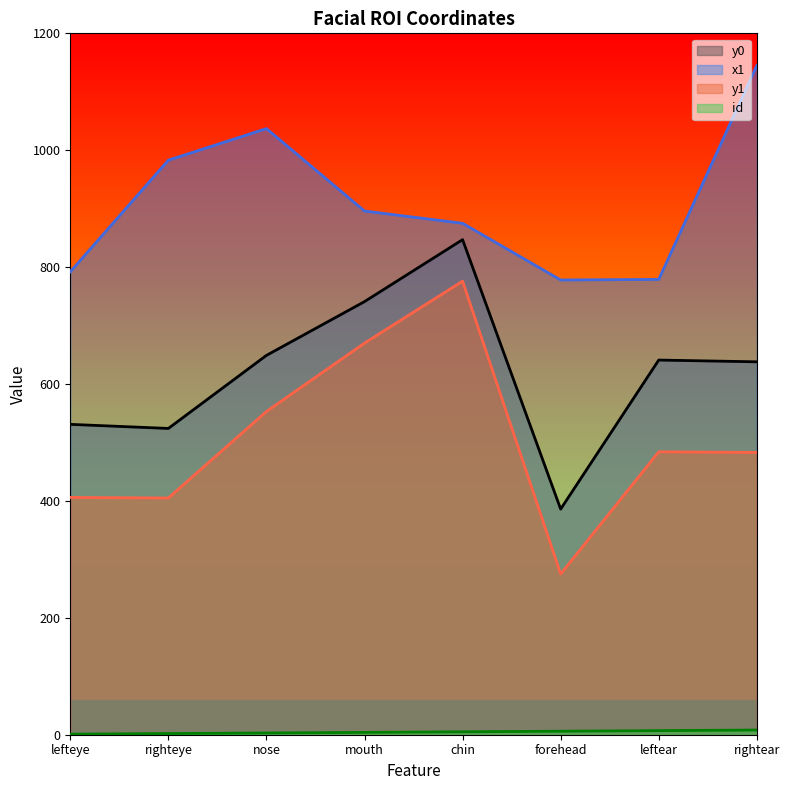

List the series in order of their peak value, highest first.

x1, y0, y1, id